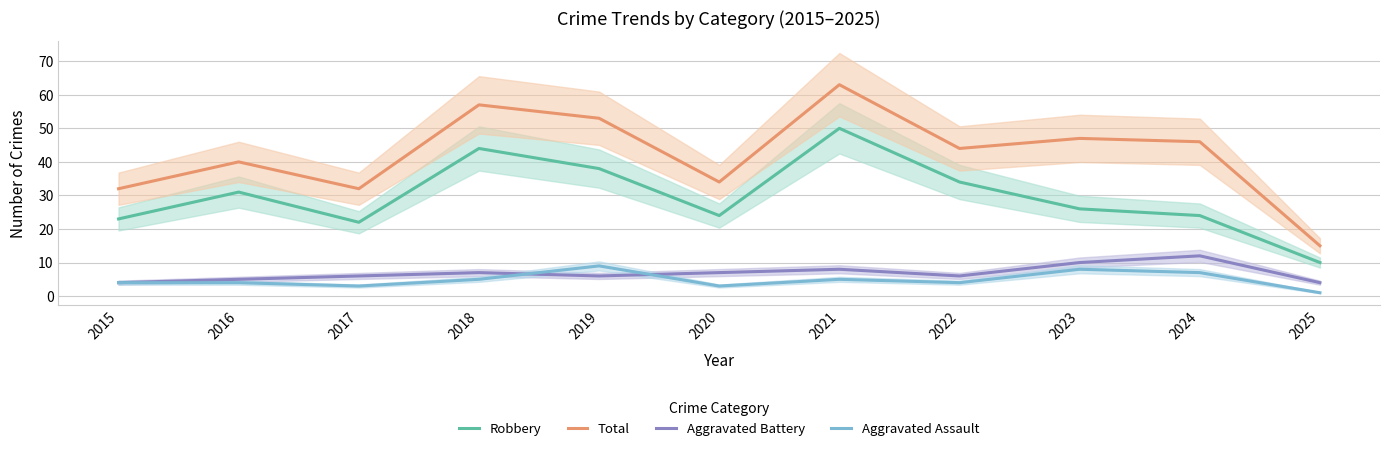

How many series are shown in this chart?

4